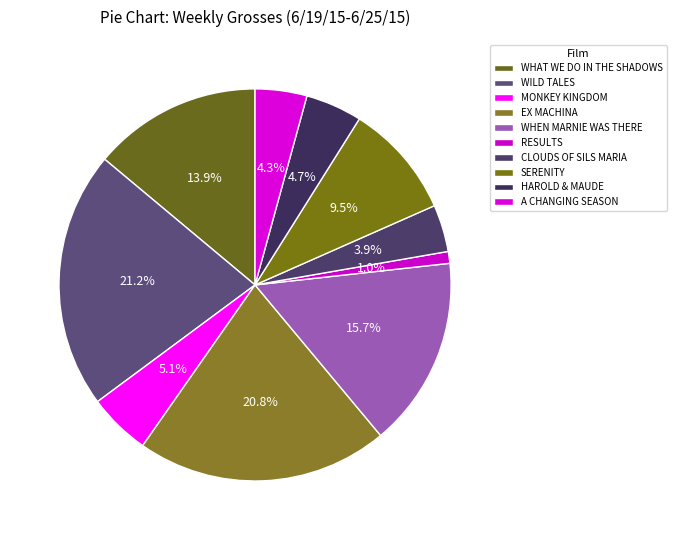

Count the number of slices in the pie.

10